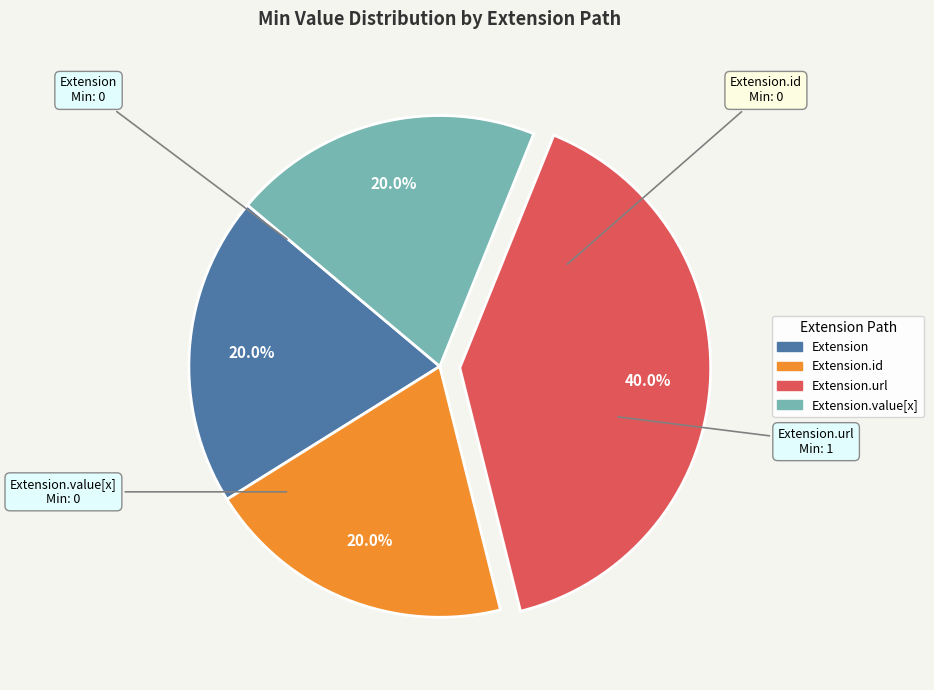

Is there any slice that represents more than half of the pie?

No